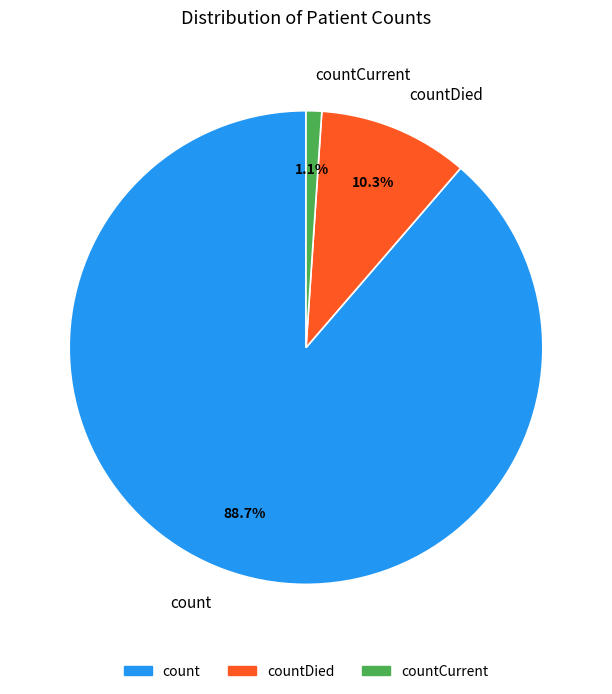

To the nearest percent, what is the combined percentage of countCurrent and countDied?

11%